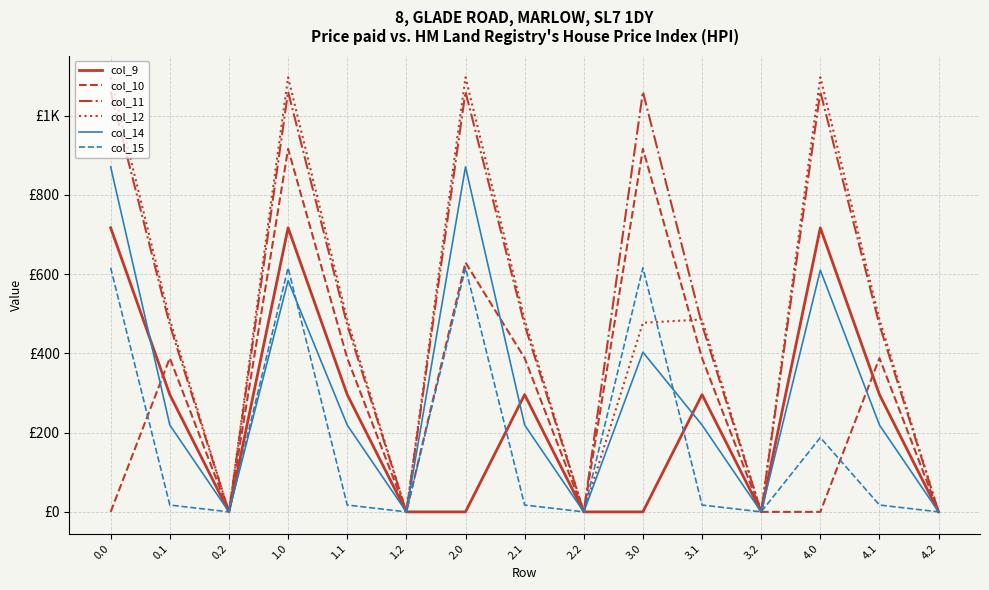

Which series has the largest range (max minus min)?

col_12